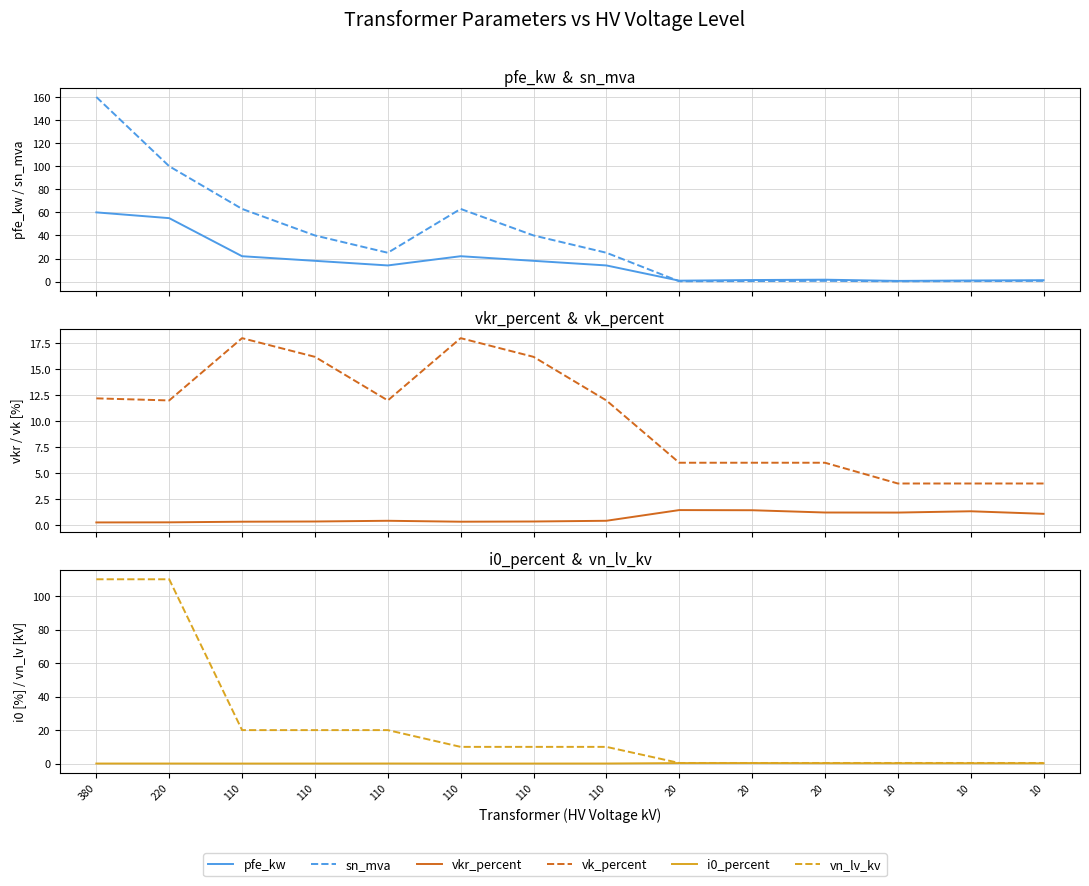

What is the average value of the i0_percent series?

0.1